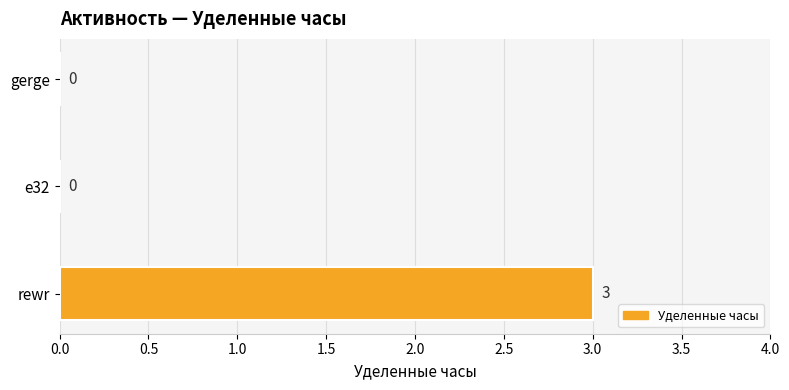

How many values are between 0 and 3?

3